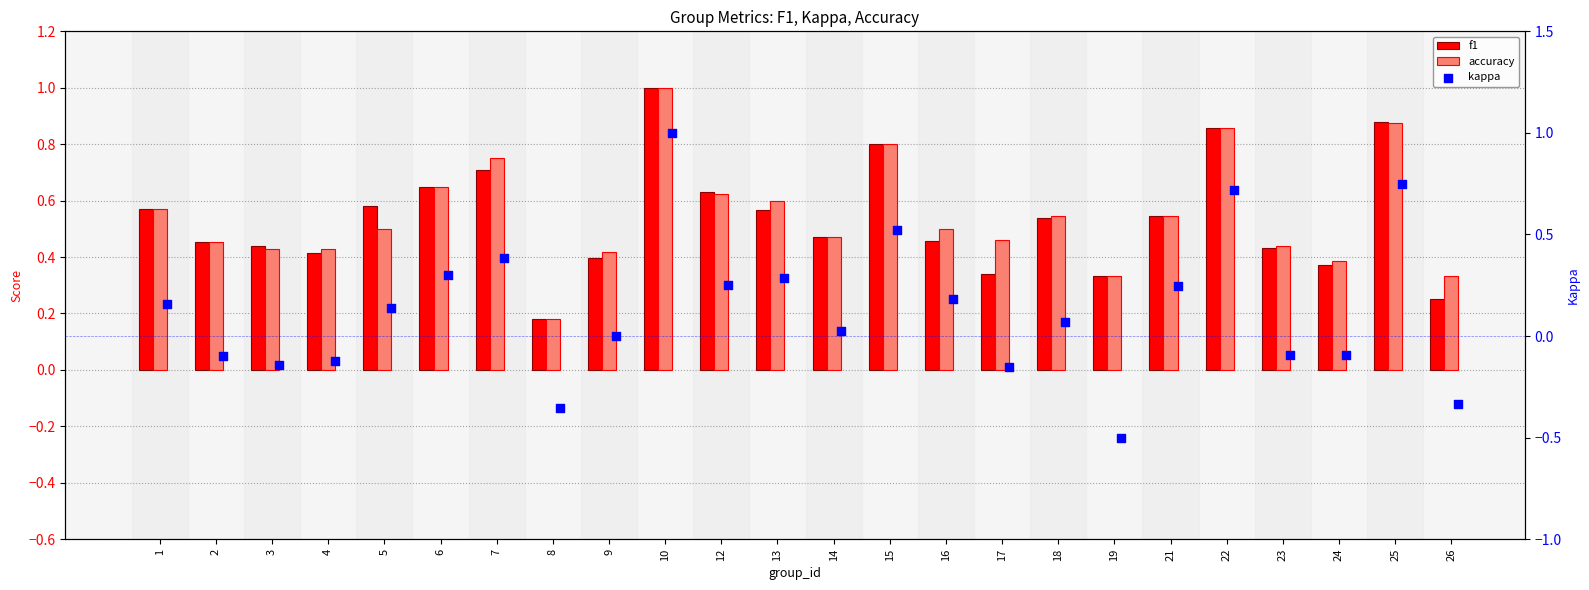

Which series has the largest Y range (max minus min)?

kappa